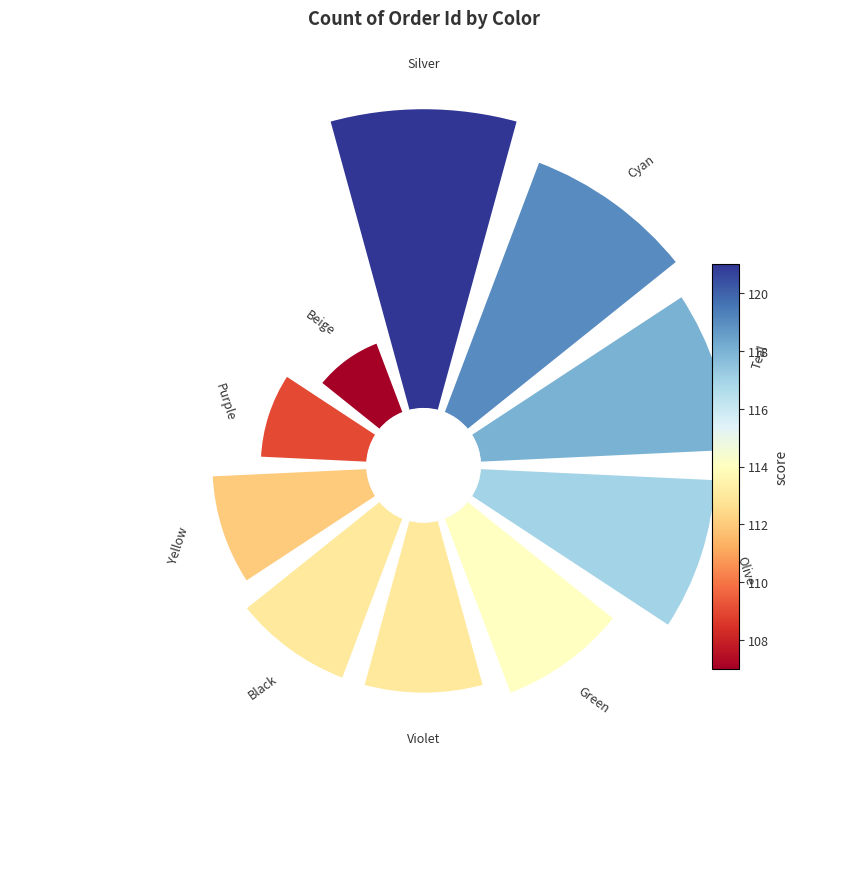

What portion of the pie excludes 0?

84.4%